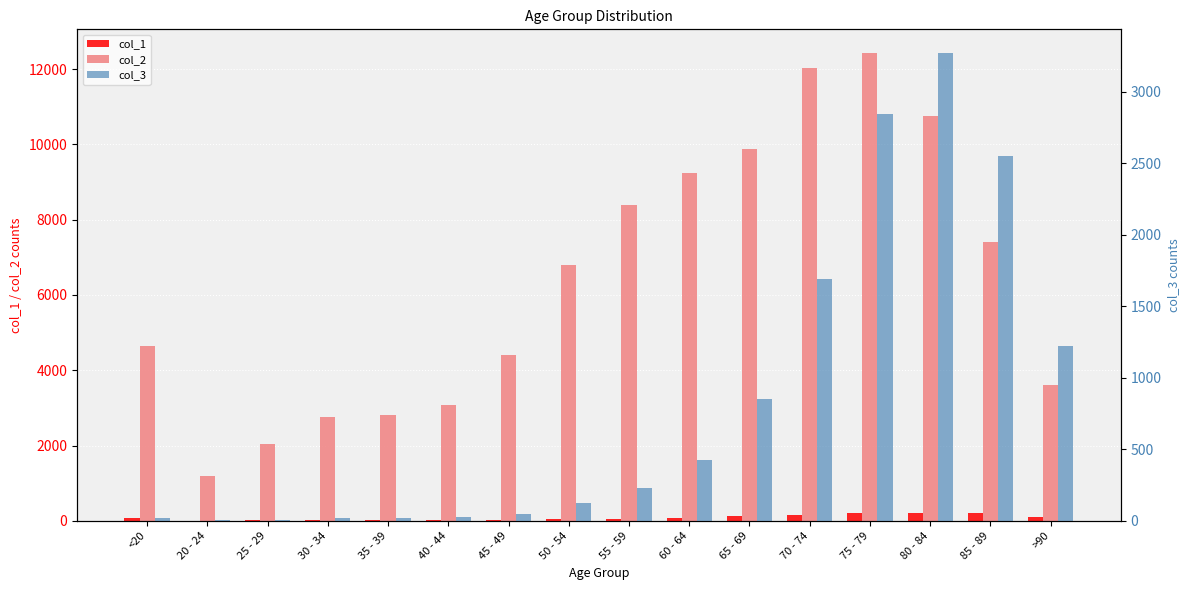

List the labels in order of col_1 value, smallest first.

20 - 24, 25 - 29, 35 - 39, 40 - 44, 45 - 49, 30 - 34, 50 - 54, 55 - 59, <20, 60 - 64, >90, 65 - 69, 70 - 74, 85 - 89, 80 - 84, 75 - 79